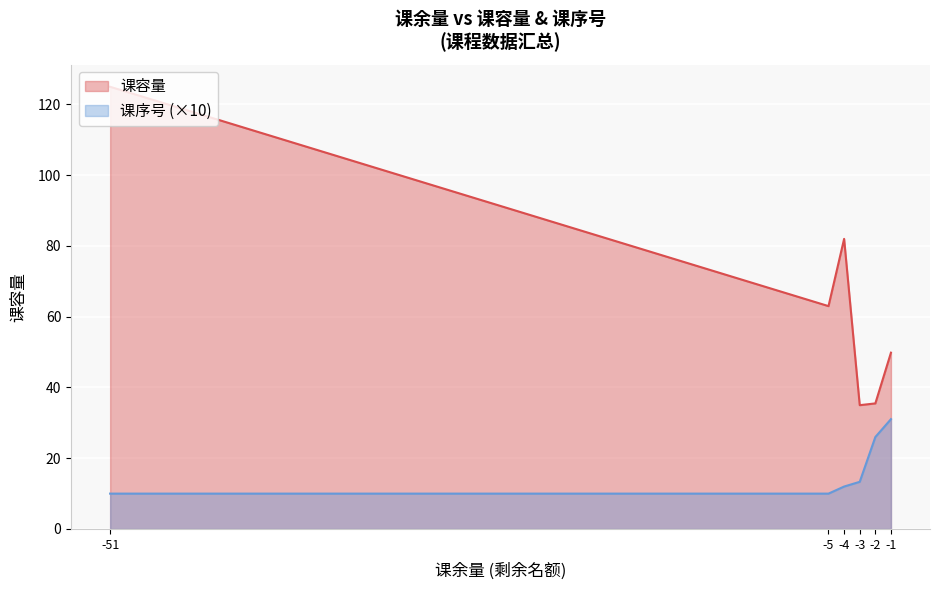

Where does the 课序号 series first go above 2?

-2